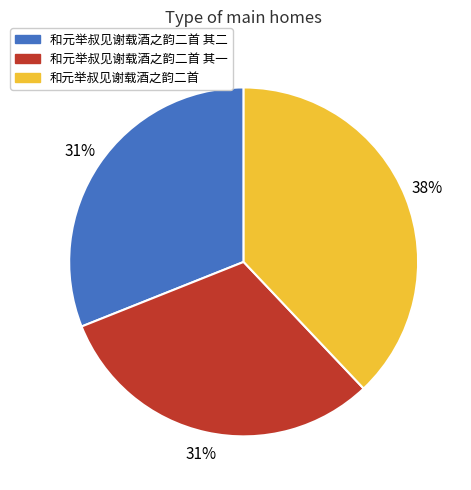

Does any single category account for the majority?

No